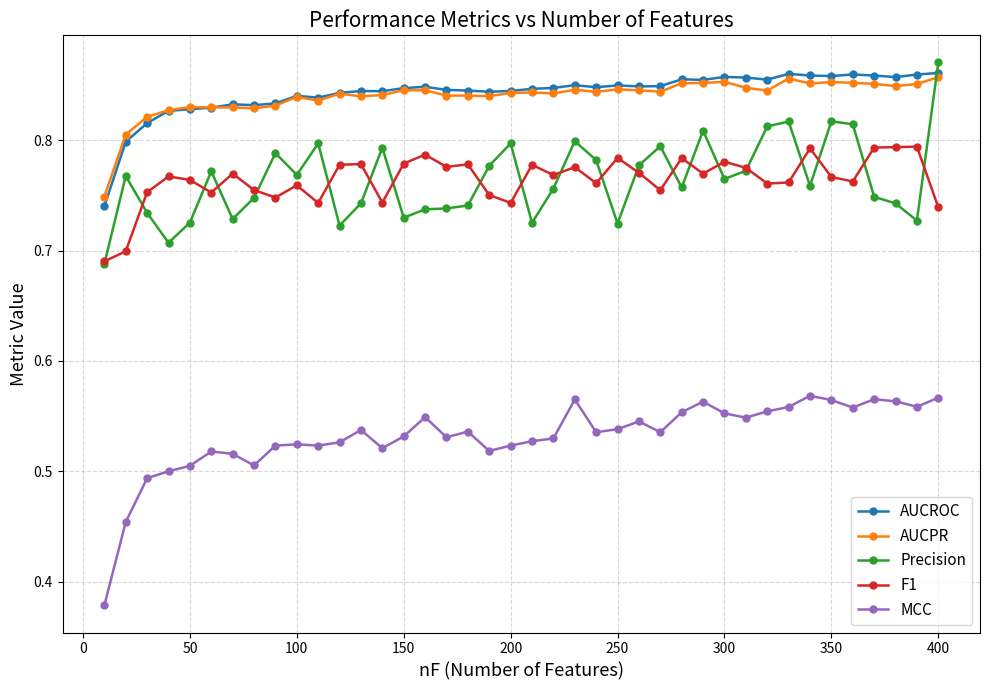

True or false: AUCPR has more than 1 interior local peaks.

True